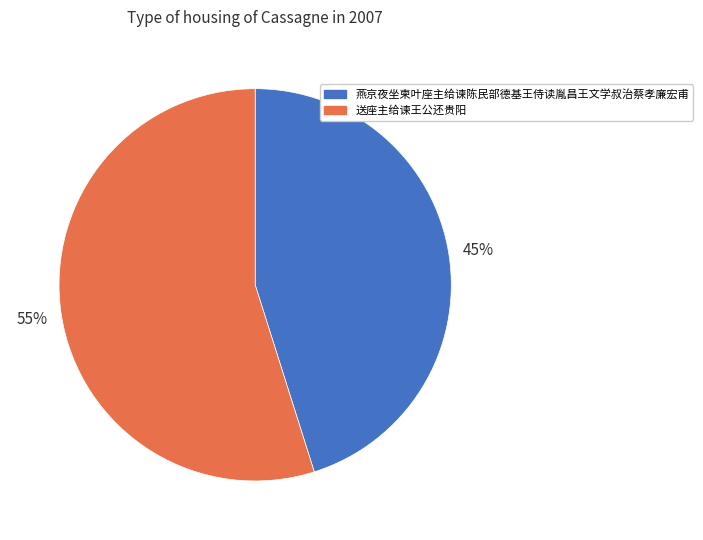

To the nearest percent, what percentage of the pie is 送座主给谏王公还贵阳?

55%